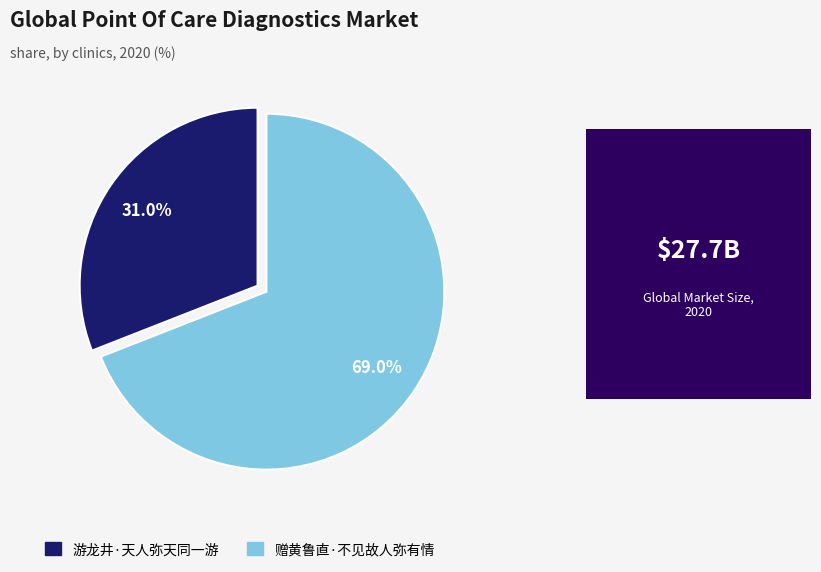

Is it true that 游龙井·天人弥天同一游 is 22% of the pie?

False